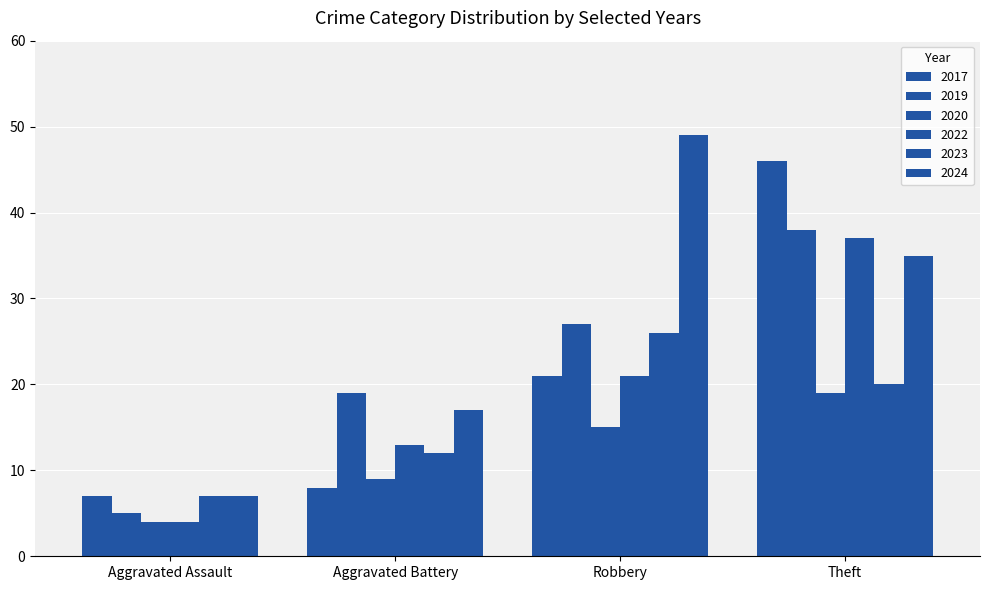

Which series has the largest total across all categories?

2024